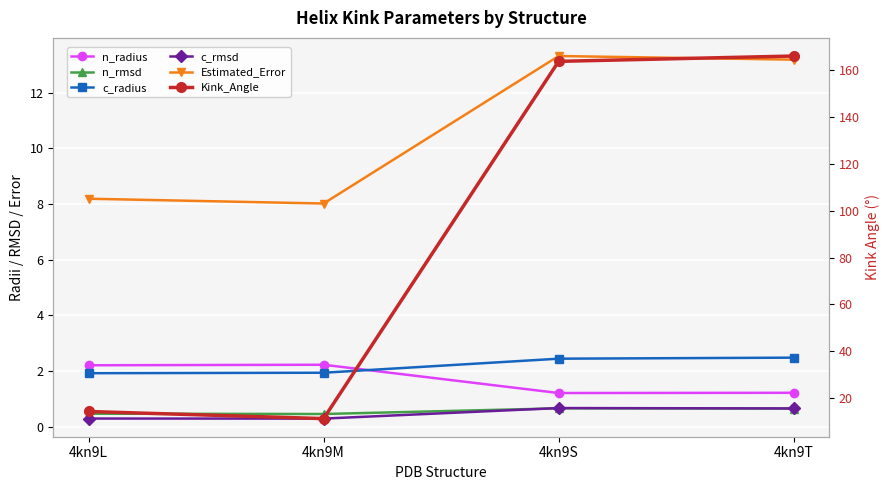

Where is the first local minimum for Kink_Angle?

4kn9M